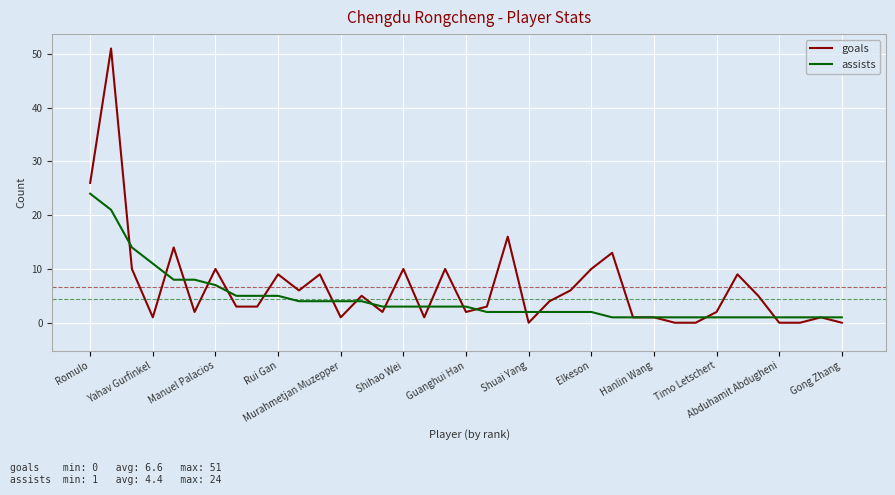

What are all the series names shown in the legend?

goals, assists